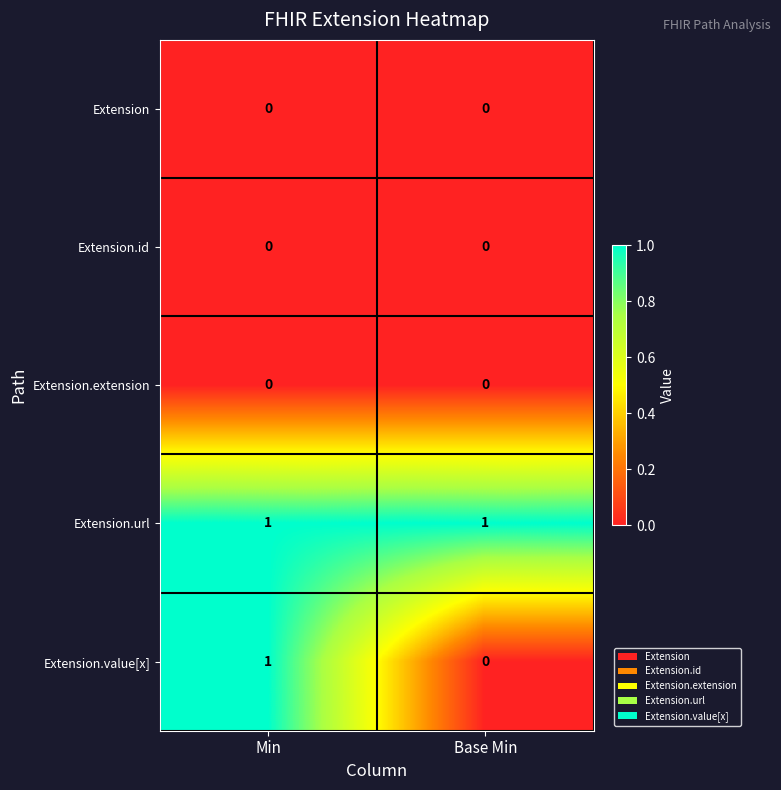

Reading left to right, list all the values displayed in this chart.

Extension: Min=0	Base Min=0
Extension.id: Min=0	Base Min=0
Extension.extension: Min=0	Base Min=0
Extension.url: Min=1	Base Min=1
Extension.value[x]: Min=1	Base Min=0